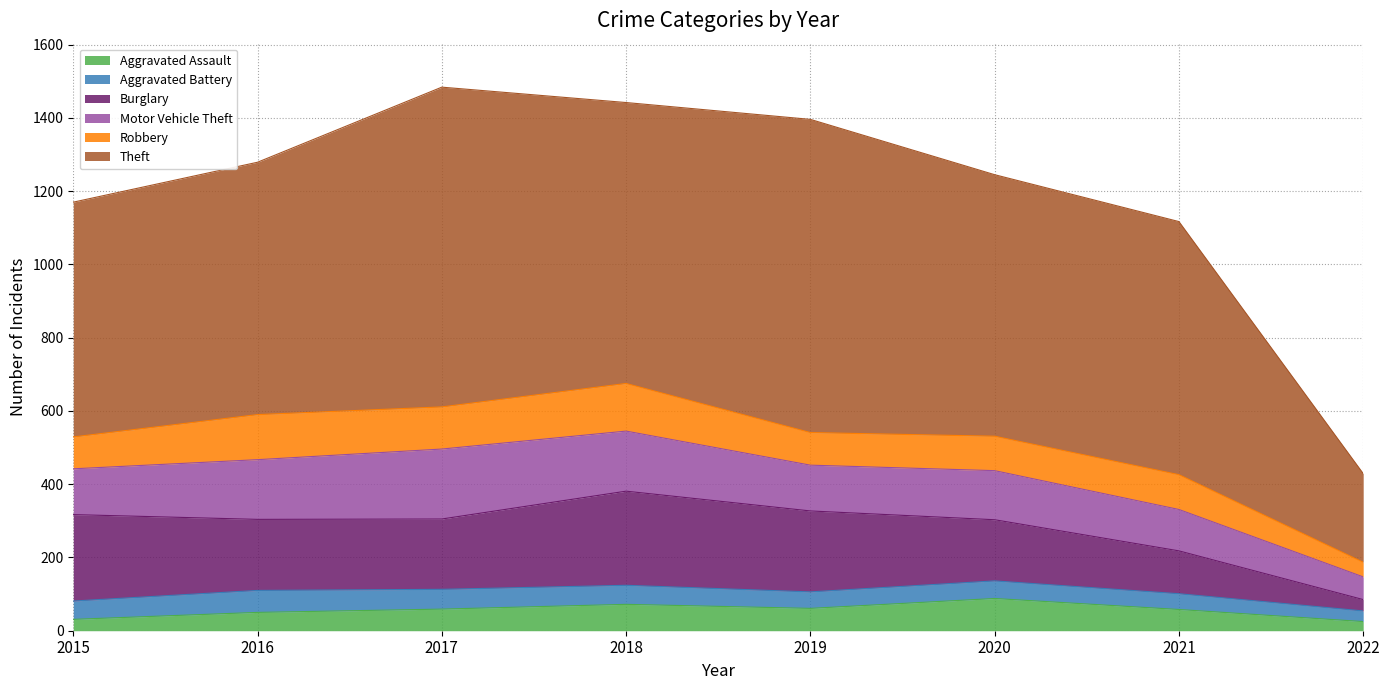

Where is Aggravated Battery nearest to the value 44?

2019